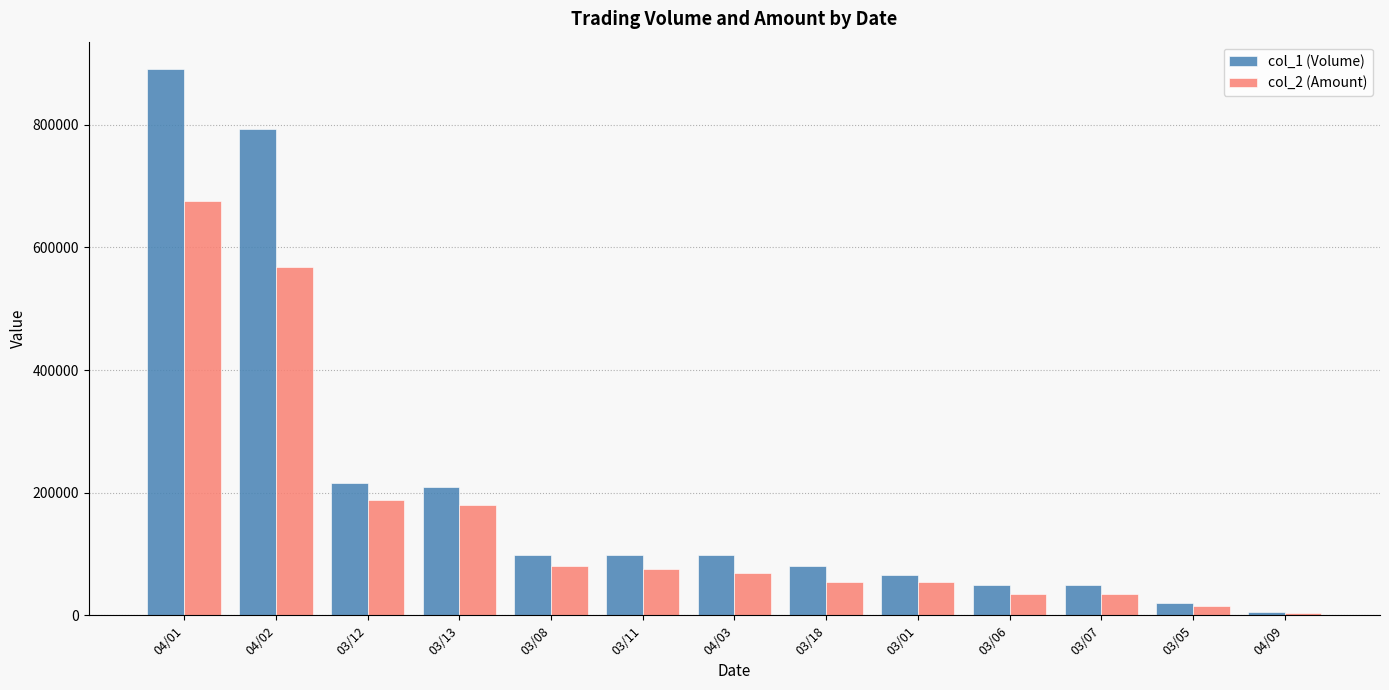

At which category is the sum across all series the highest?

04/01